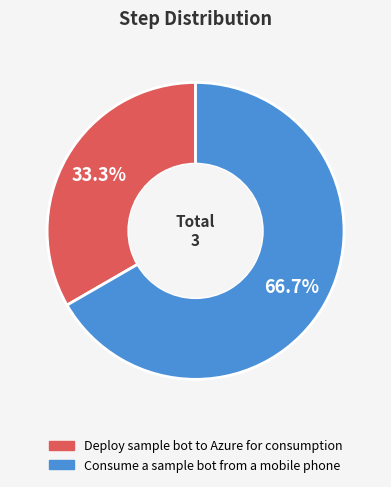

Which has a higher value, Deploy sample bot to Azure for consumption or Consume a sample bot from a mobile phone?

Consume a sample bot from a mobile phone